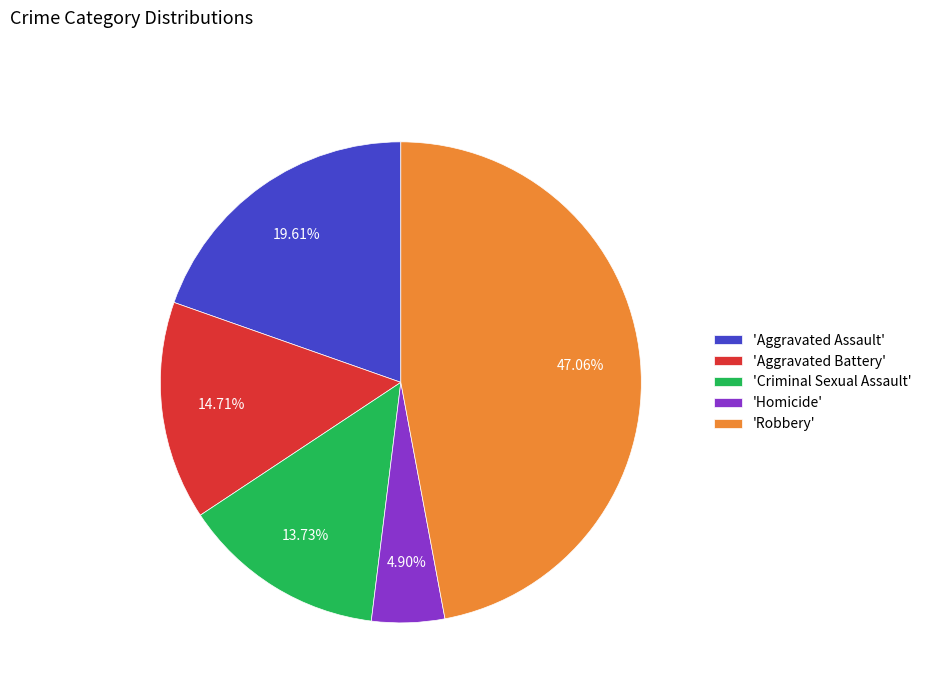

Does 'Aggravated Assault' represent more than half of the total?

No